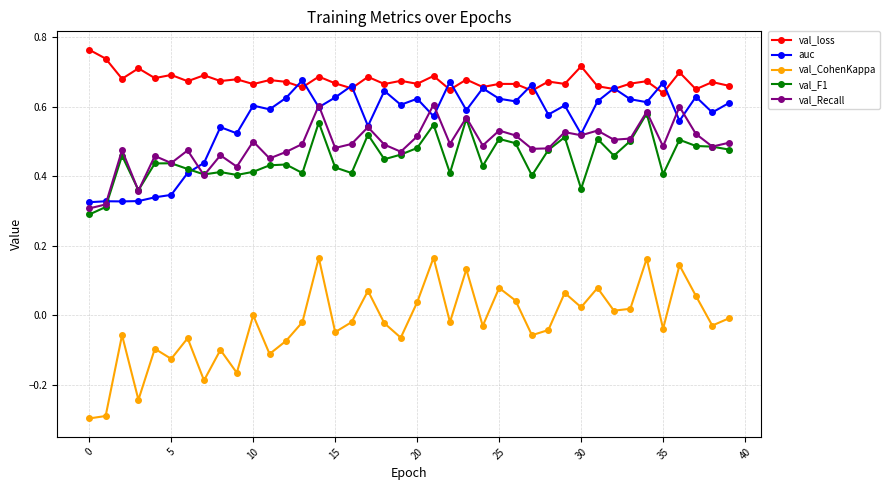

What are all the series names shown in the legend?

val_loss, auc, val_CohenKappa, val_F1, val_Recall